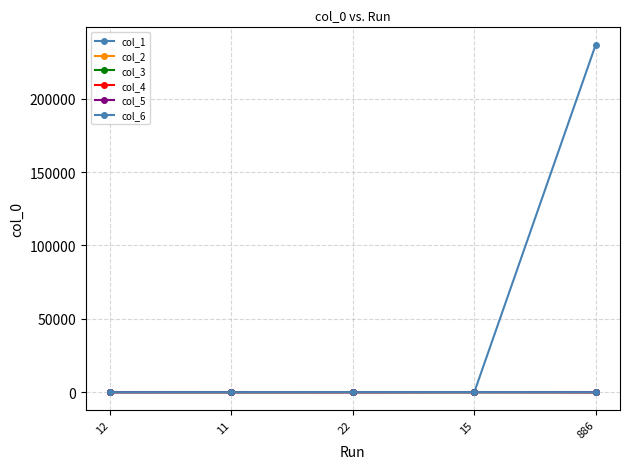

How many data points does each series have?

5